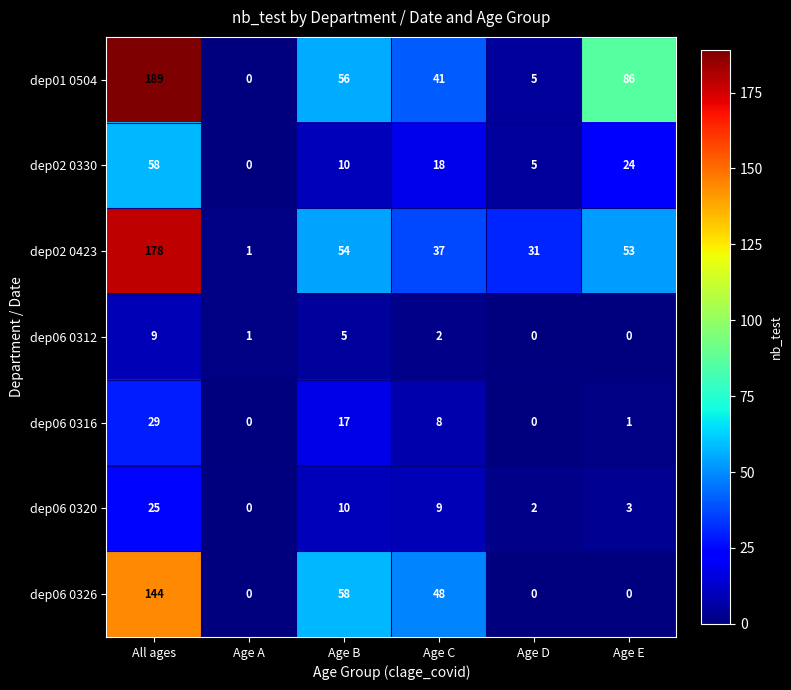

What is the difference between the highest and lowest values at Age A?

1